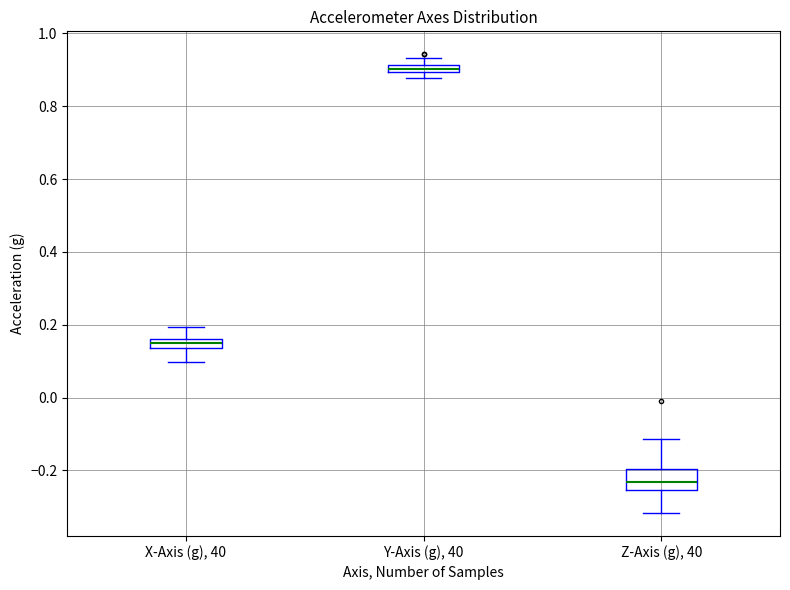

Comparing the boxes themselves (not the whiskers), which one is the tallest?

Z-Axis (g), 40